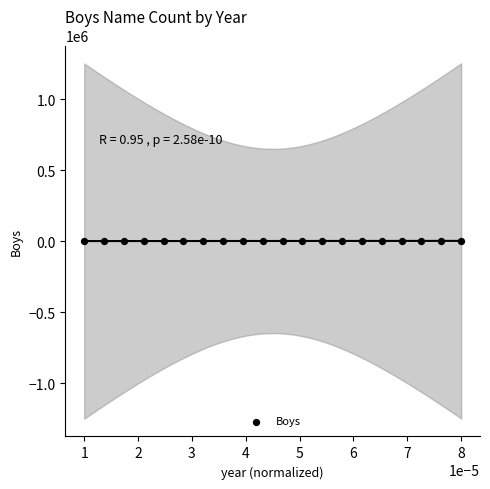

What is the range of Y values (max minus min)?

1290